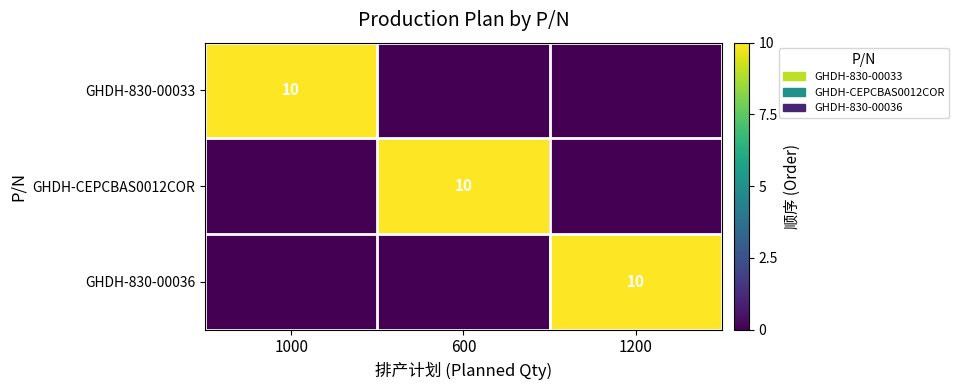

The GHDH-830-00036 series shows 10 at 1200. True or false?

True